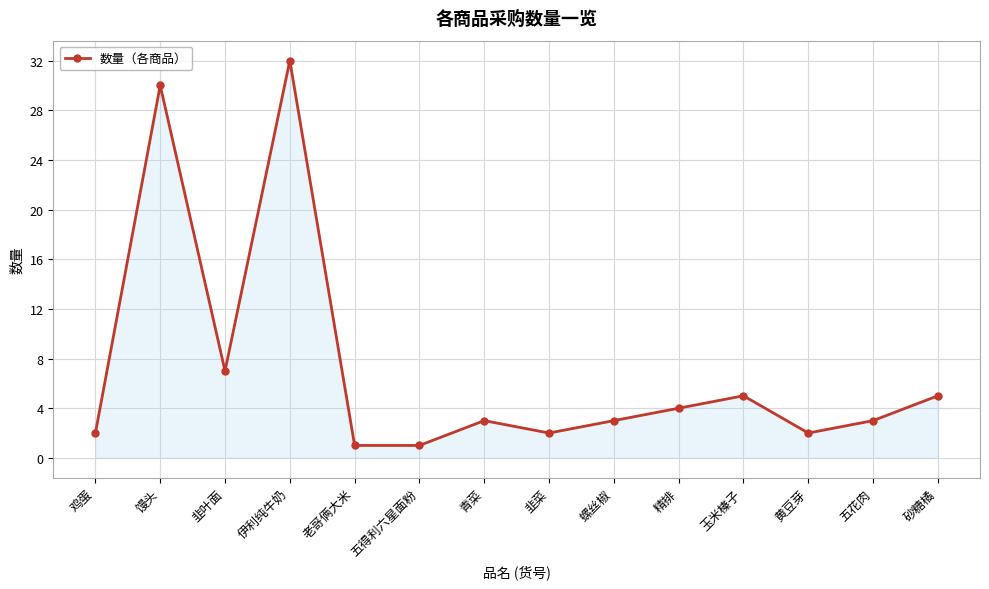

Which label corresponds to the largest value in the chart?

伊利纯牛奶